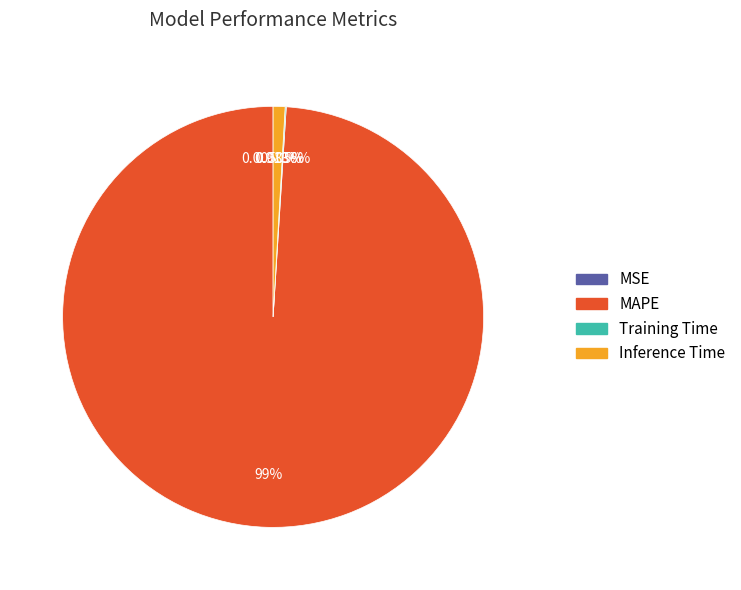

Which category has the biggest portion of the pie?

MAPE